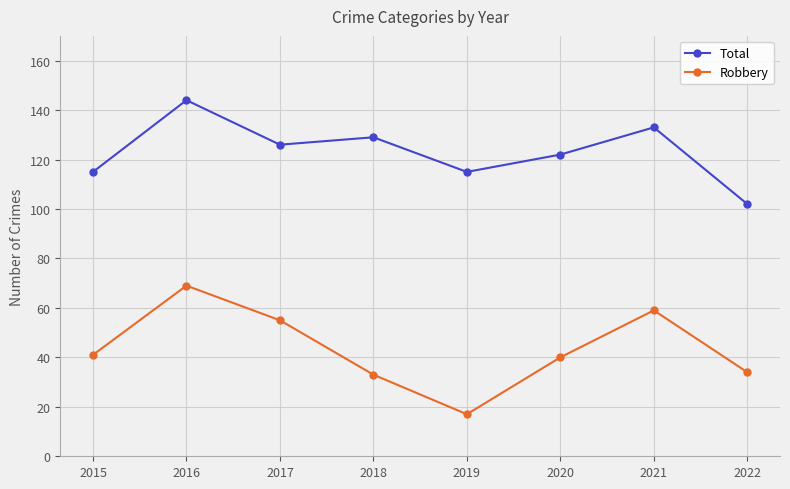

What are all the series names shown in the legend?

Total, Robbery